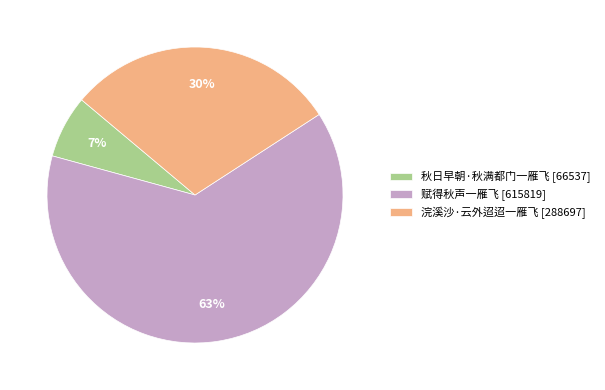

To the nearest percent, what is the average slice percentage?

33%